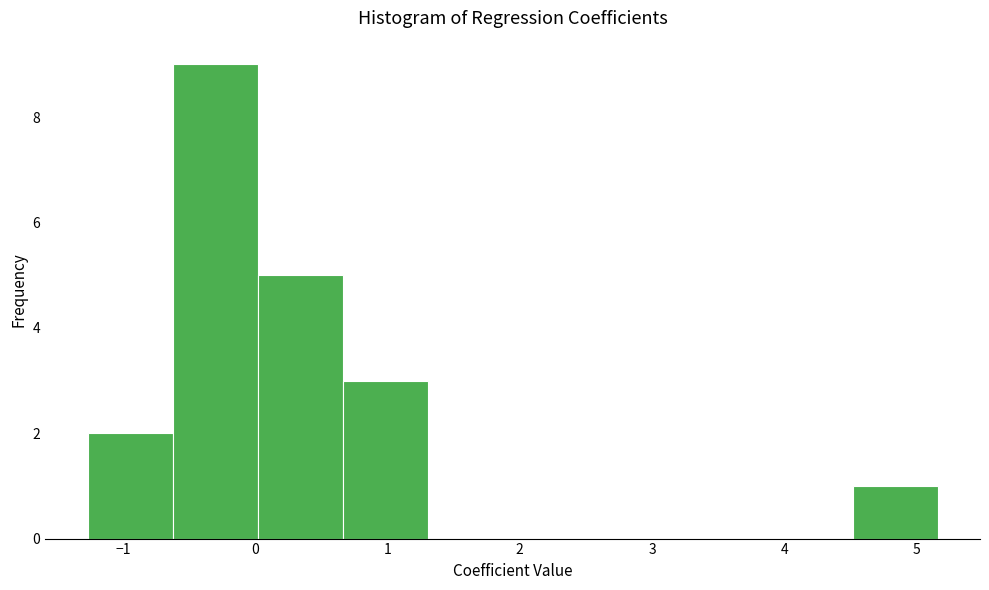

What is the height of the bar covering 0.7 to 1.3 on the x-axis? Neither the bar edges nor the heights are printed on the chart, so give them approximately, as read against the axes.

3